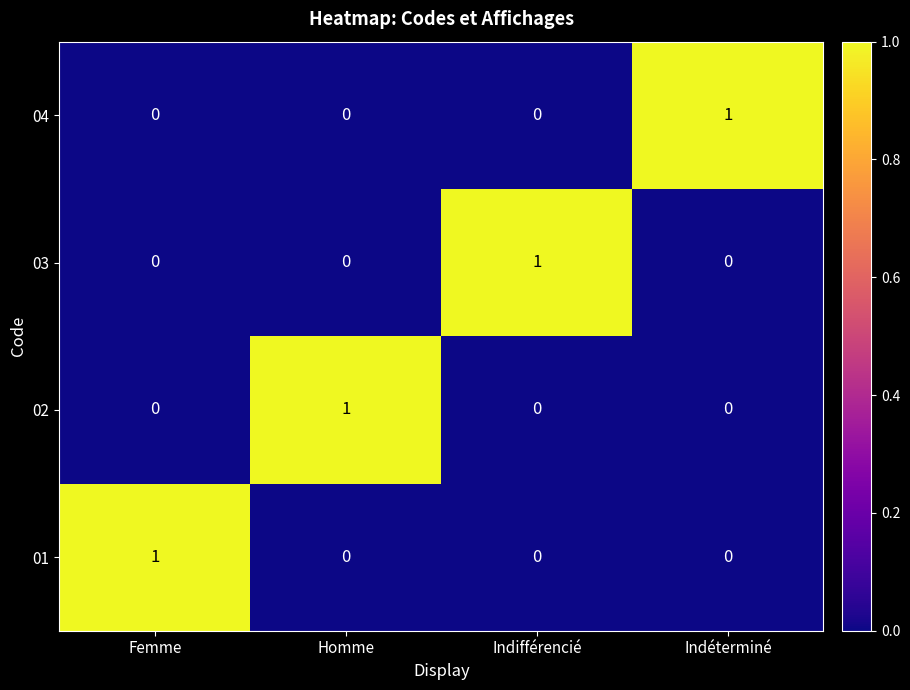

What is the difference between the highest and lowest values at Homme?

1